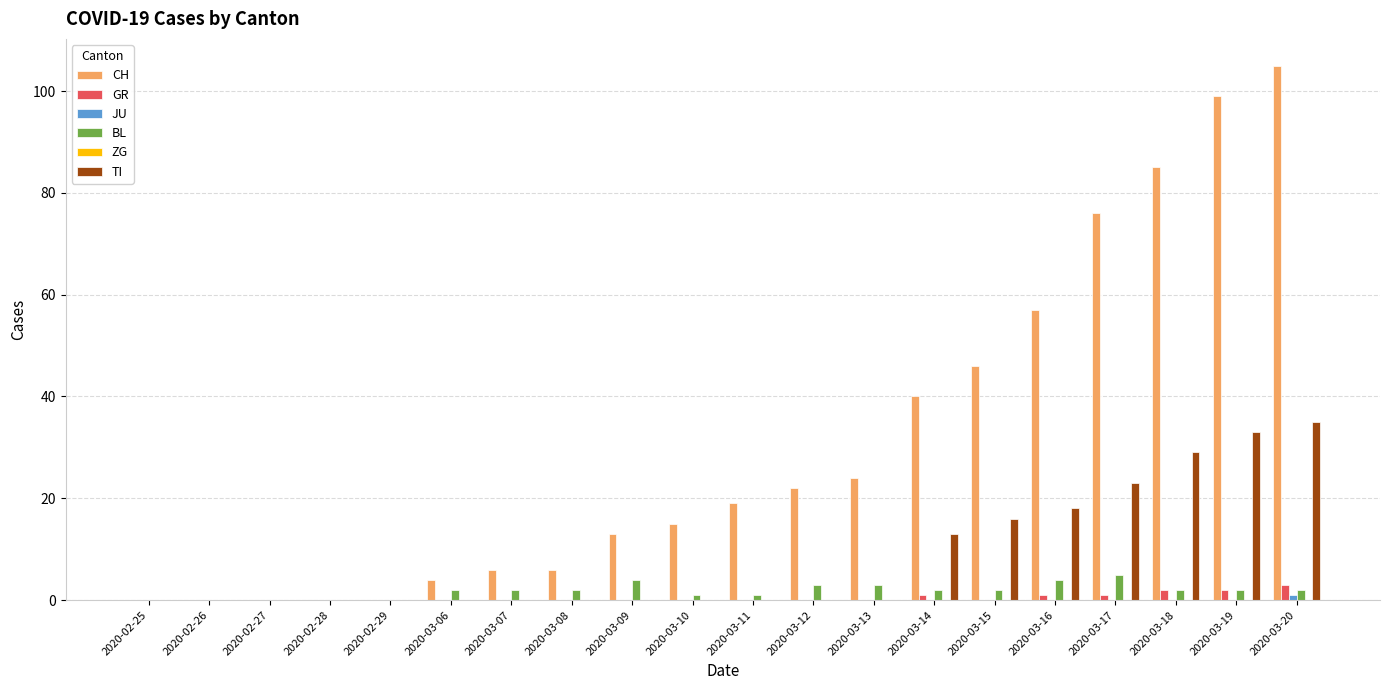

True or false: TI has a value of 24 at 2020-03-16.

False